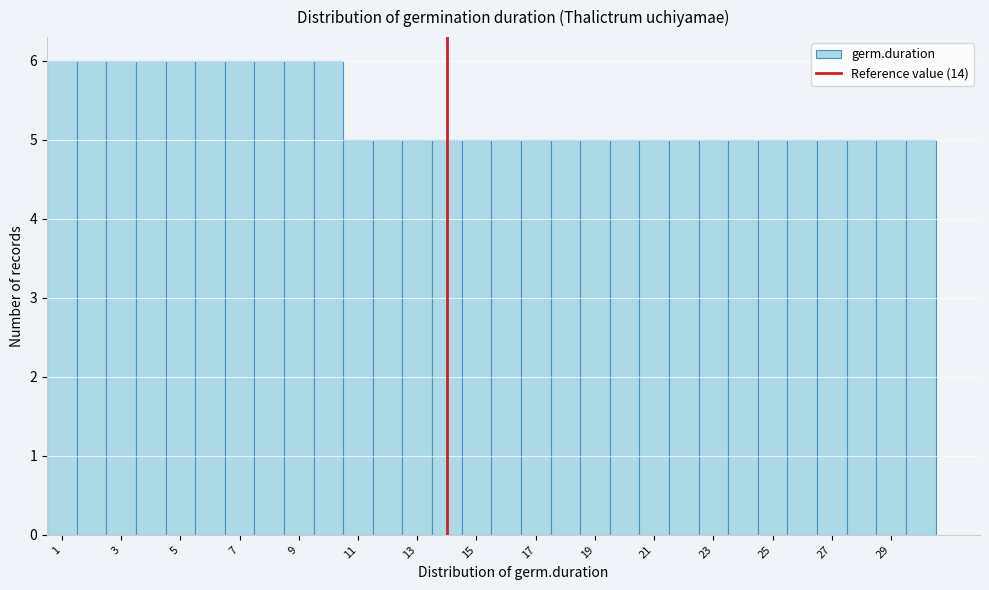

Reading left to right, list every bar in this chart as the range it spans on the x-axis followed by its height. Neither the bar edges nor the heights are printed on the chart, so give them approximately, as read against the axes.

0.5 to 1.5: 6
1.5 to 2.5: 6
2.5 to 3.5: 6
3.5 to 4.5: 6
4.5 to 5.5: 6
5.5 to 6.5: 6
6.5 to 7.5: 6
7.5 to 8.5: 6
8.5 to 9.5: 6
9.5 to 10.5: 6
10.5 to 11.5: 5
11.5 to 12.5: 5
12.5 to 13.5: 5
13.5 to 14.5: 5
14.5 to 15.5: 5
15.5 to 16.5: 5
16.5 to 17.5: 5
17.5 to 18.5: 5
18.5 to 19.5: 5
19.5 to 20.5: 5
20.5 to 21.5: 5
21.5 to 22.5: 5
22.5 to 23.5: 5
23.5 to 24.5: 5
24.5 to 25.5: 5
25.5 to 26.5: 5
26.5 to 27.5: 5
27.5 to 28.5: 5
28.5 to 29.5: 5
29.5 to 30.5: 5